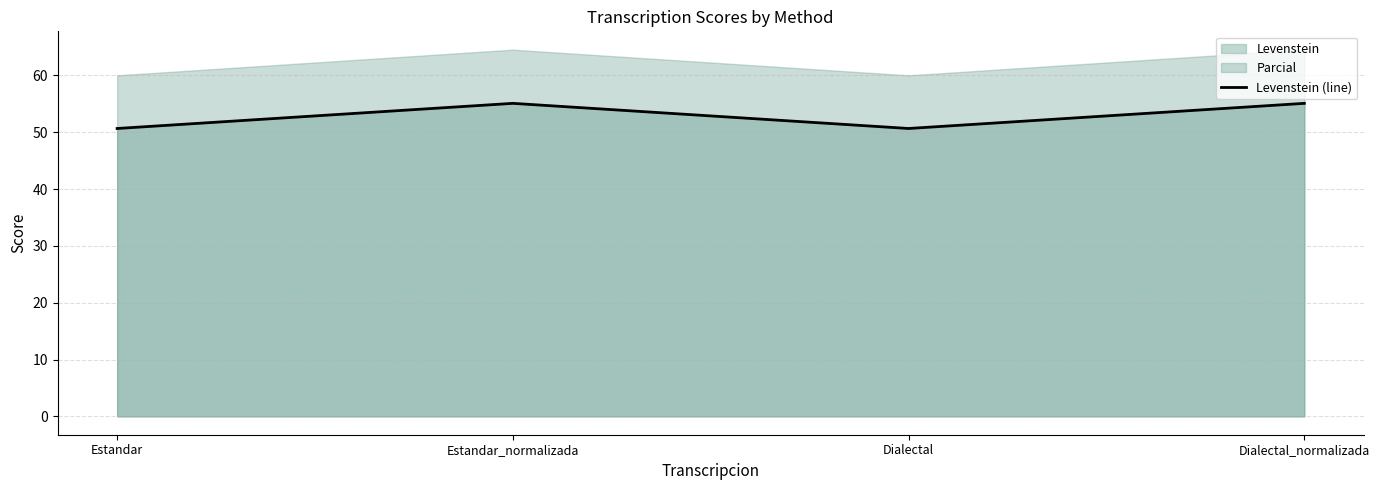

What is the difference between the values at Dialectal_normalizada and Dialectal?

4.4